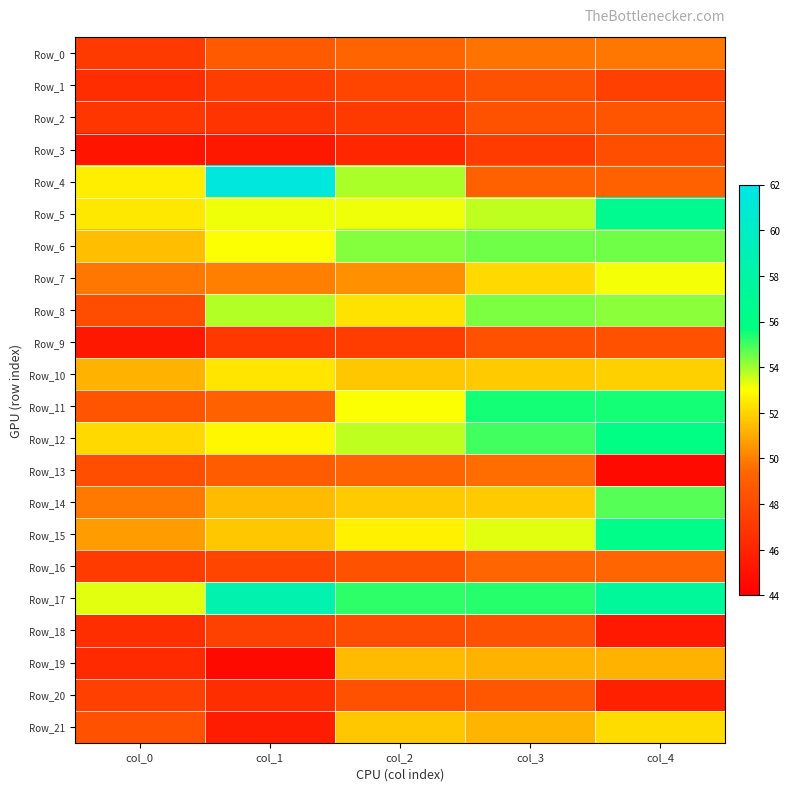

What is the difference between the highest and lowest values at col_3?

8.3